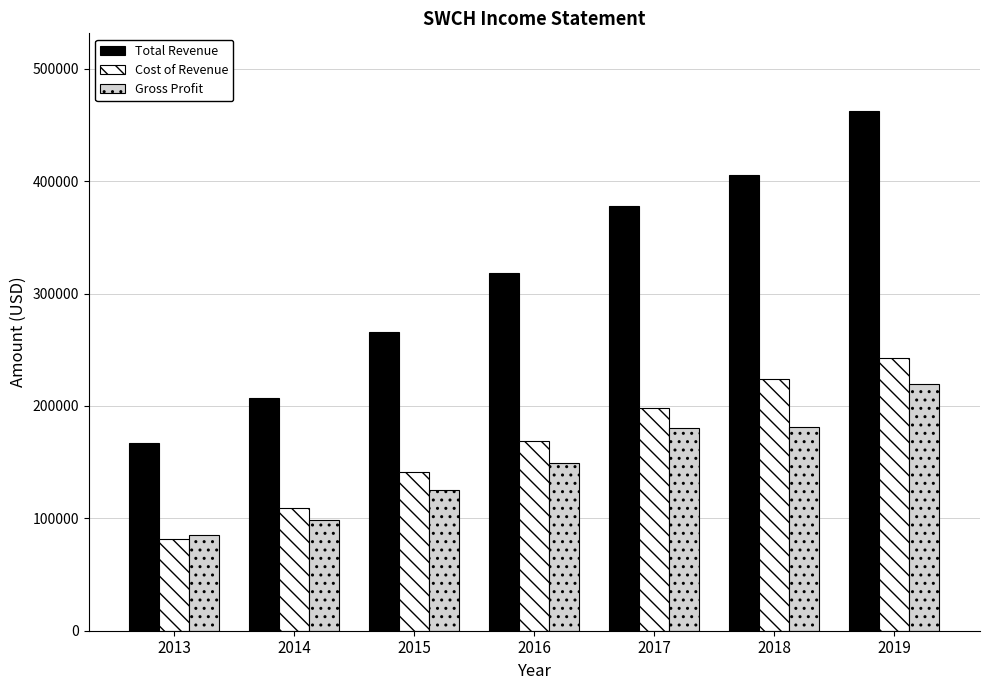

What is the approximate value of Total Revenue at 2016?

318400